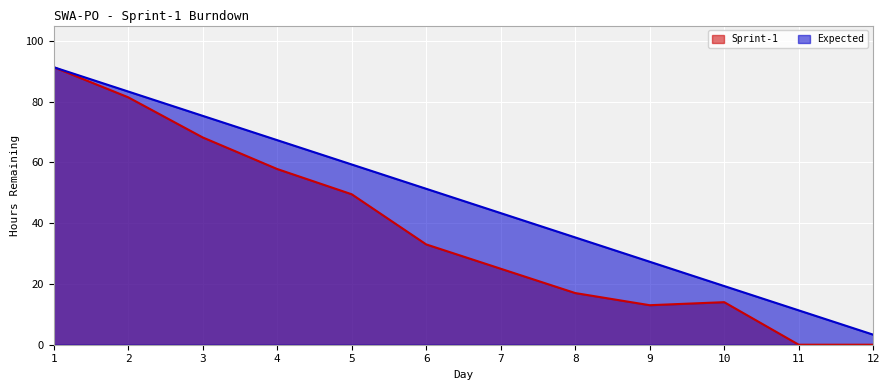

True or false: Sprint-1 and Expected cross at least once.

False